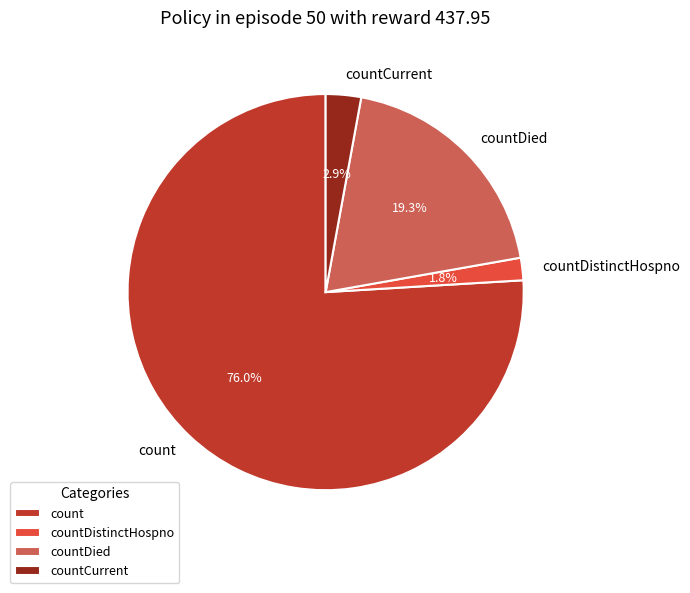

How many slices are in this pie chart?

4